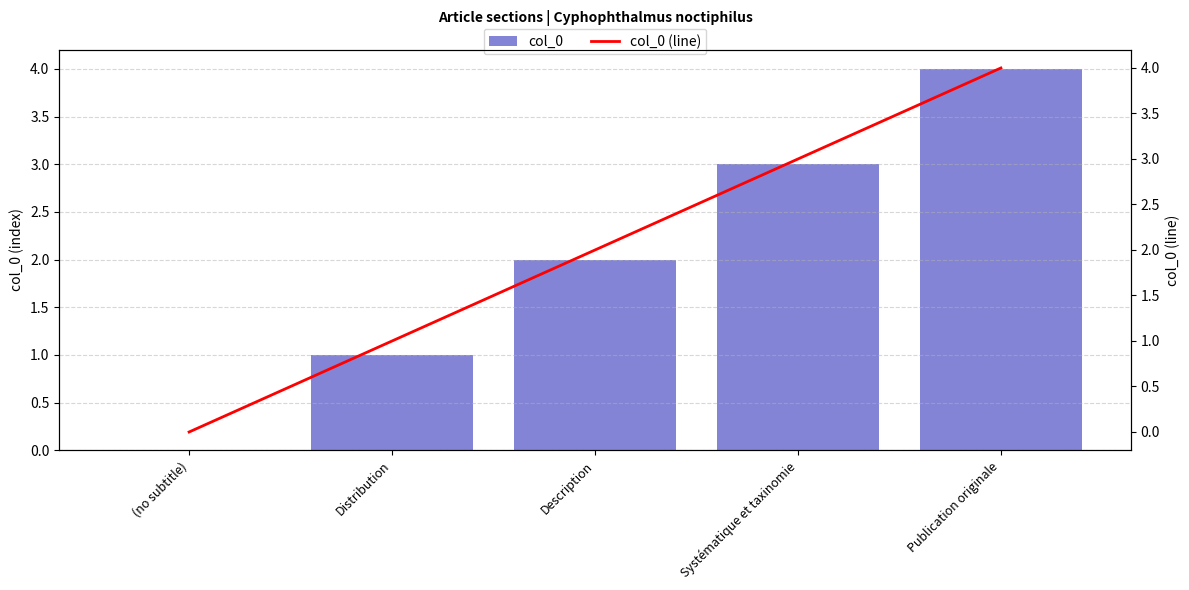

The col_0 series shows 5 at Systématique et taxinomie. True or false?

False